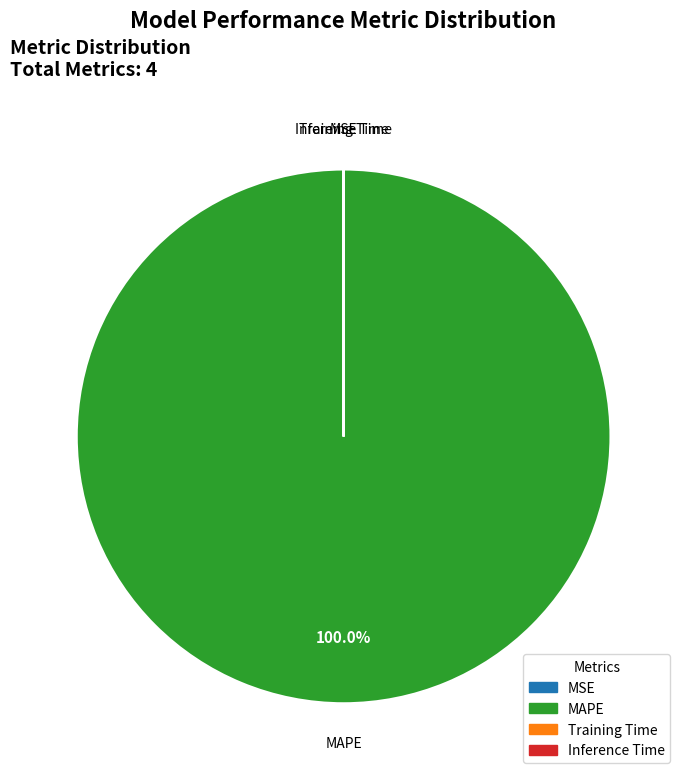

What is the largest slice in the pie chart?

MAPE